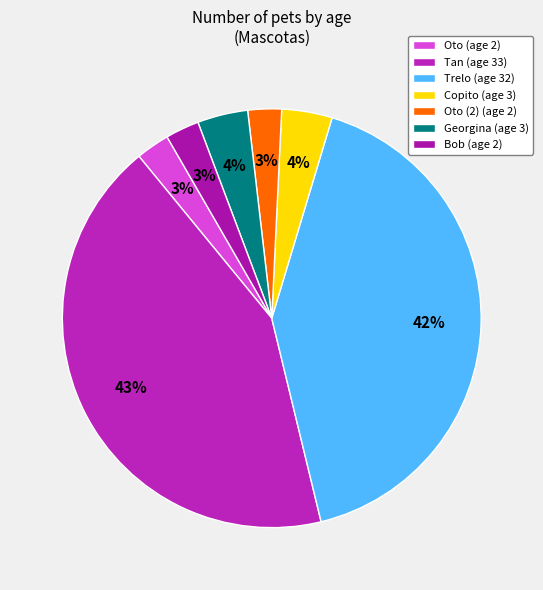

Count the number of slices in the pie.

7